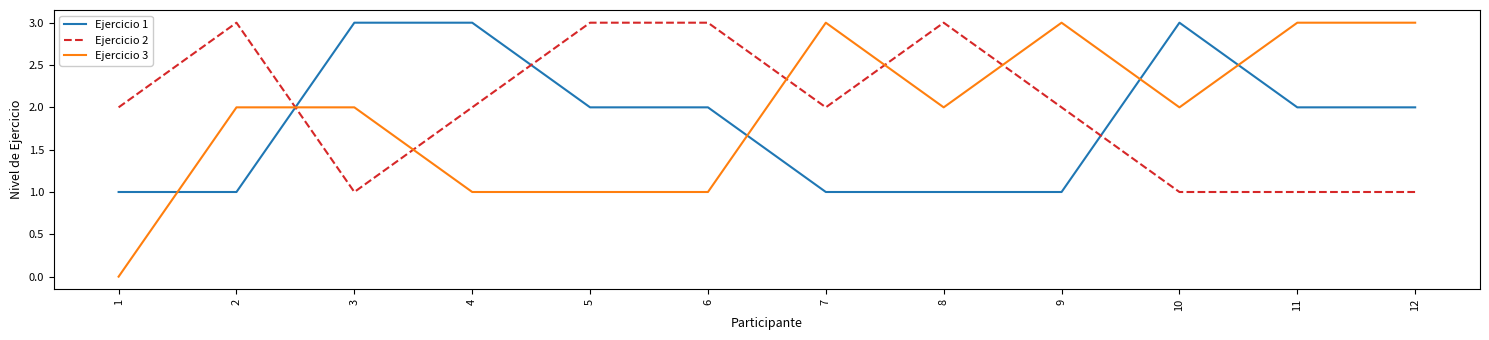

What is the difference between the Ejercicio 1 values at 6 and 7?

1